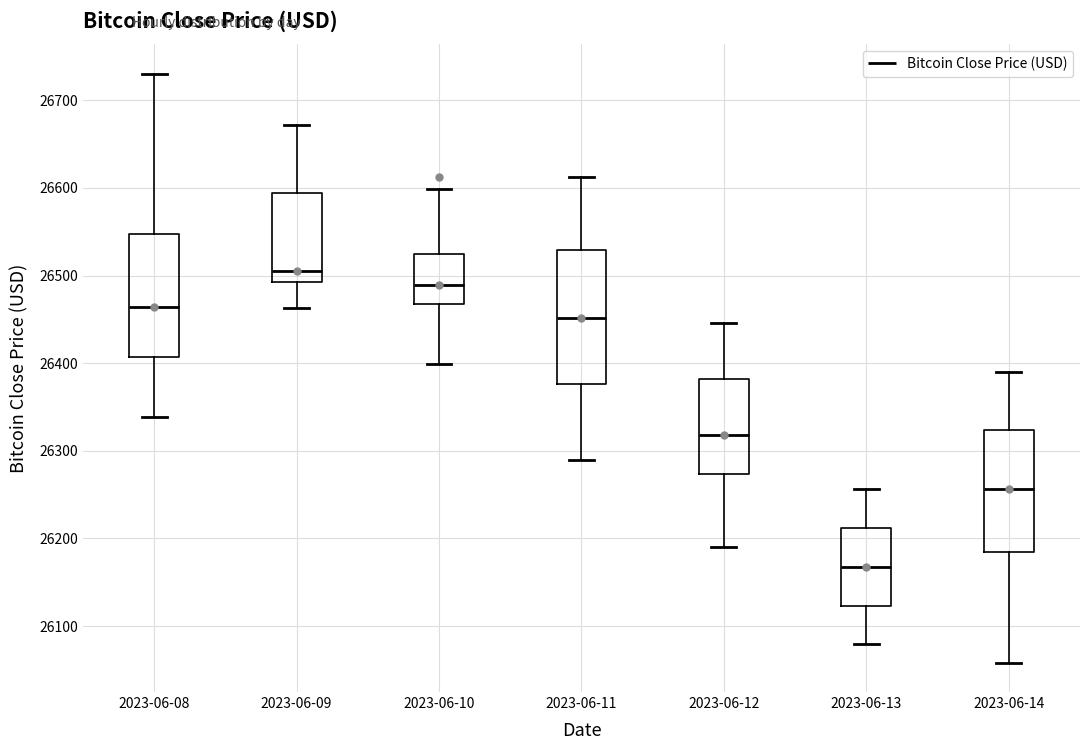

Where does the upper whisker of the box for 2023-06-11 end on the y-axis? The values are not printed on the chart, so give them approximately, as read against the axis.

26610